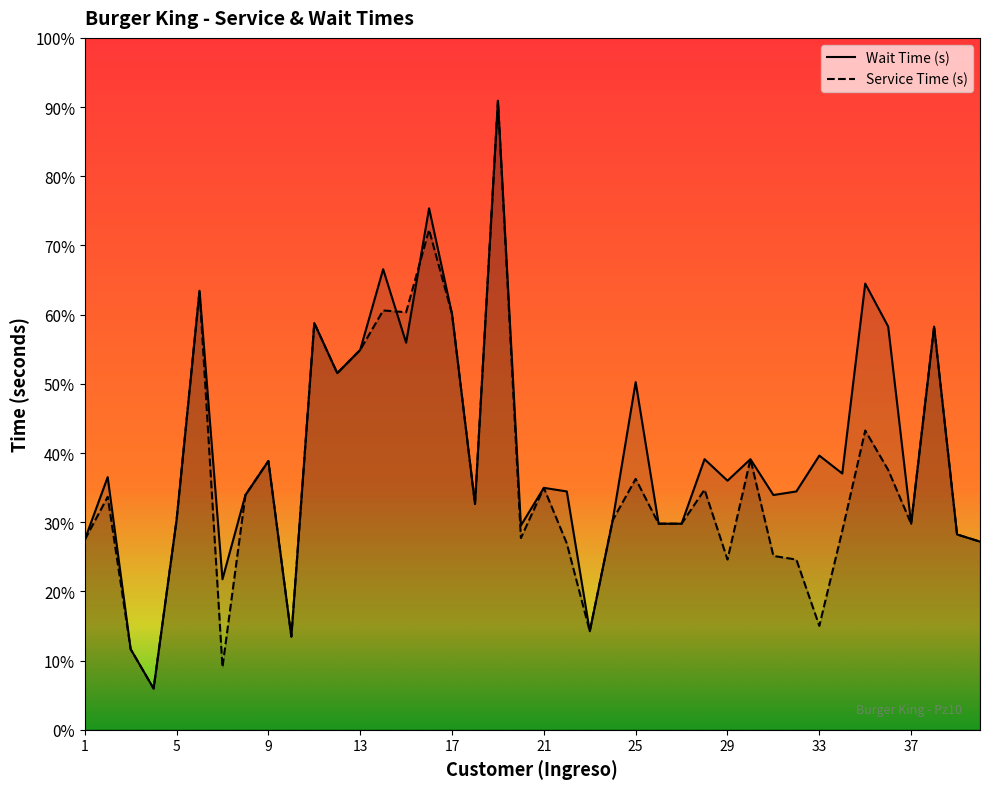

Read the Service Time (s) value at 3.

45